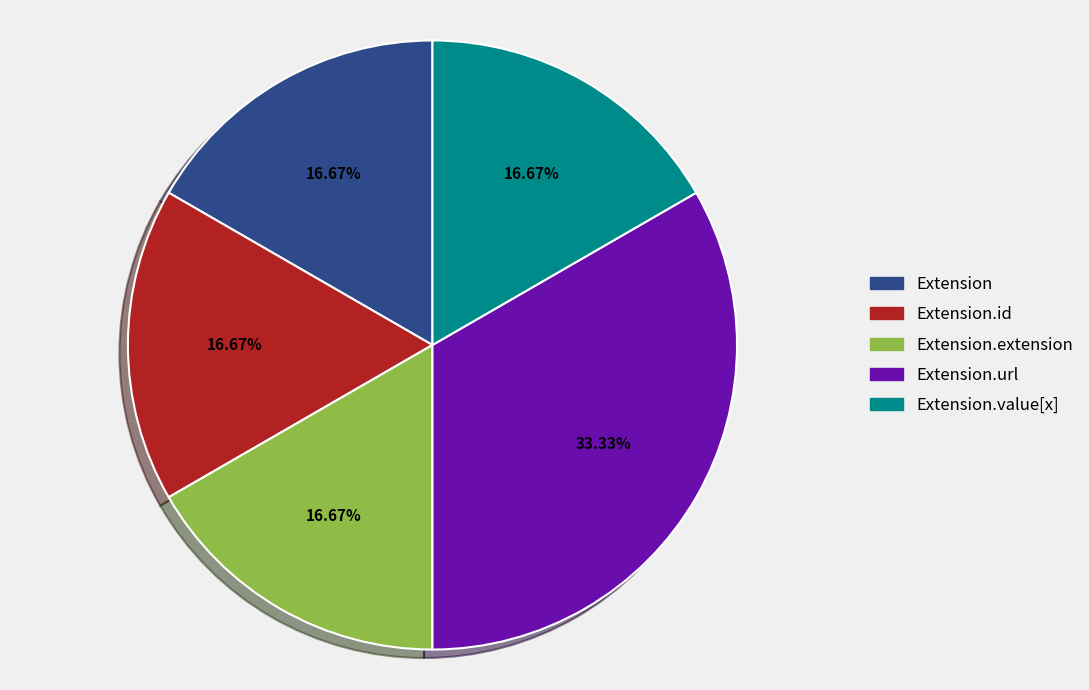

Which has a higher value, Extension or Extension.url?

Extension.url